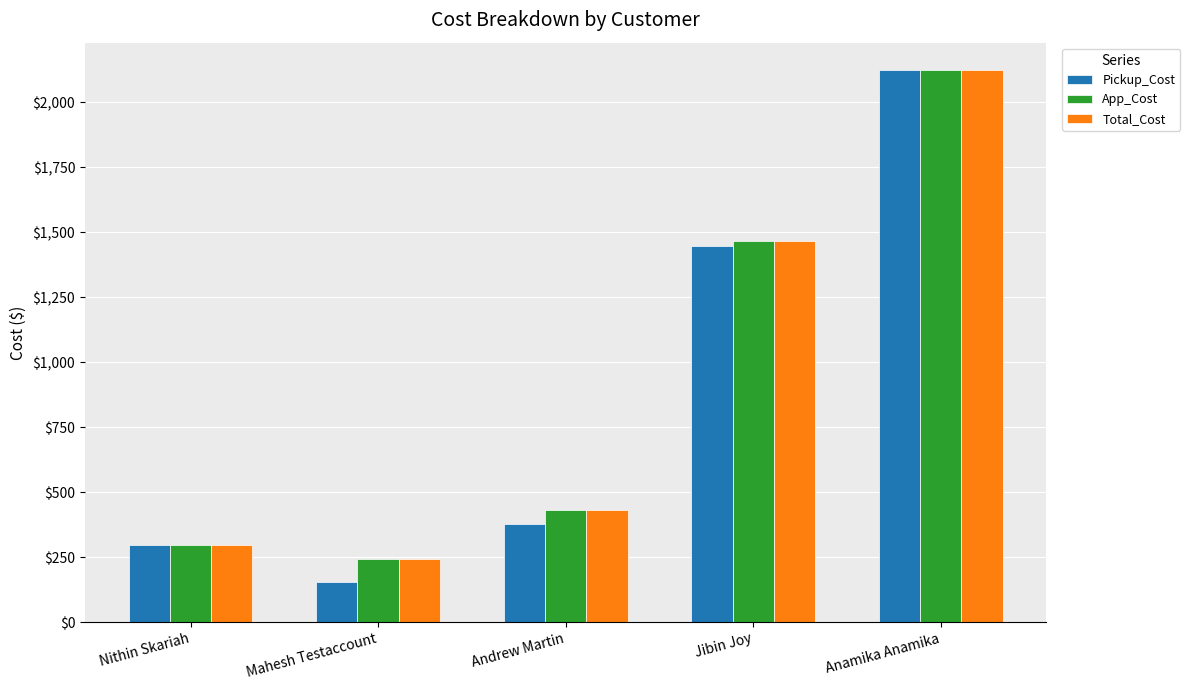

What is the greatest value displayed?

2123.7